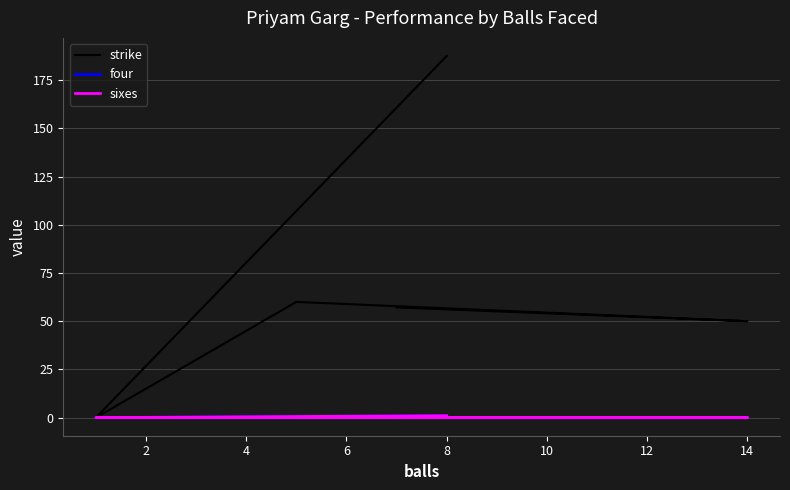

True or false: four and sixes cross at least once.

False